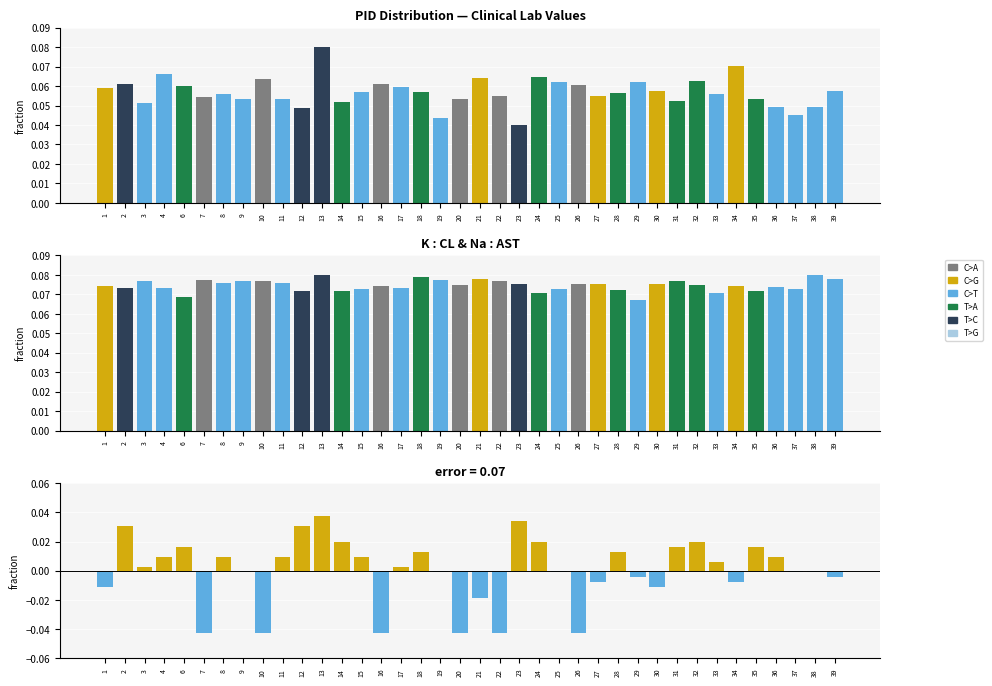

The CL series shows 0.1 at 23. True or false?

False